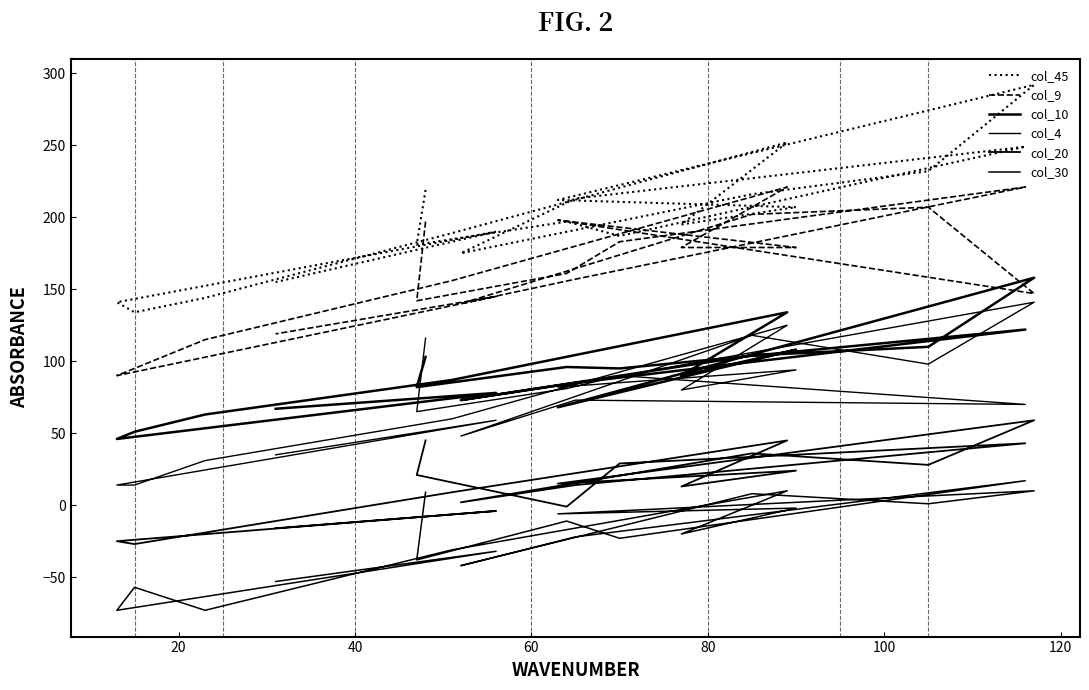

True or false: col_10 and col_45 cross at least once.

False